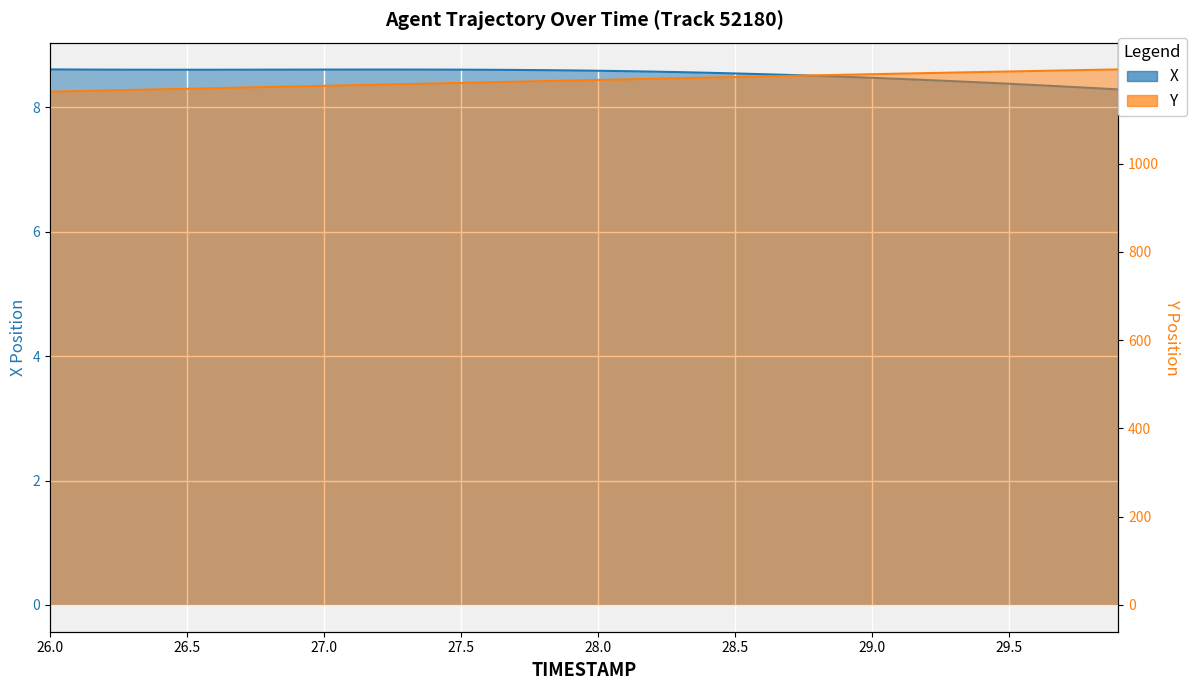

How many data points in Y are above 1189?

20